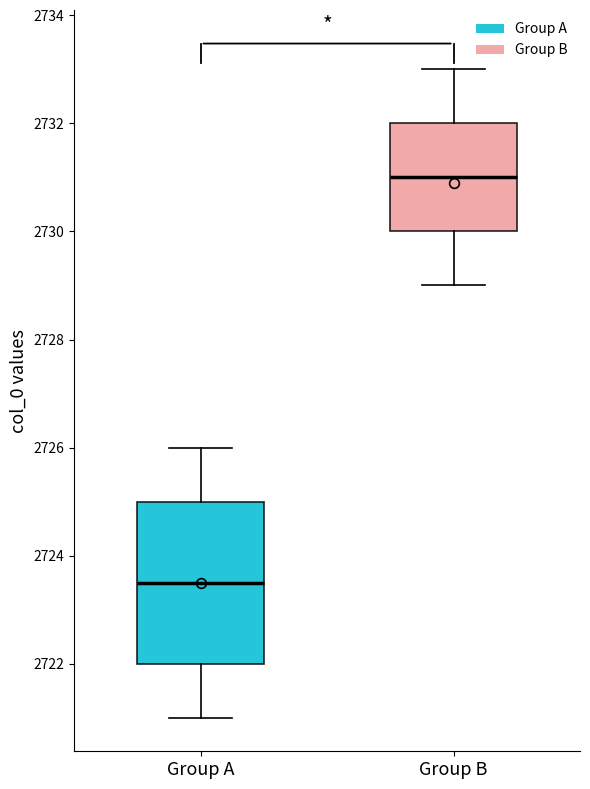

Where is the upper edge of the box for Group A on the y-axis? The values are not printed on the chart, so give them approximately, as read against the axis.

2725.0